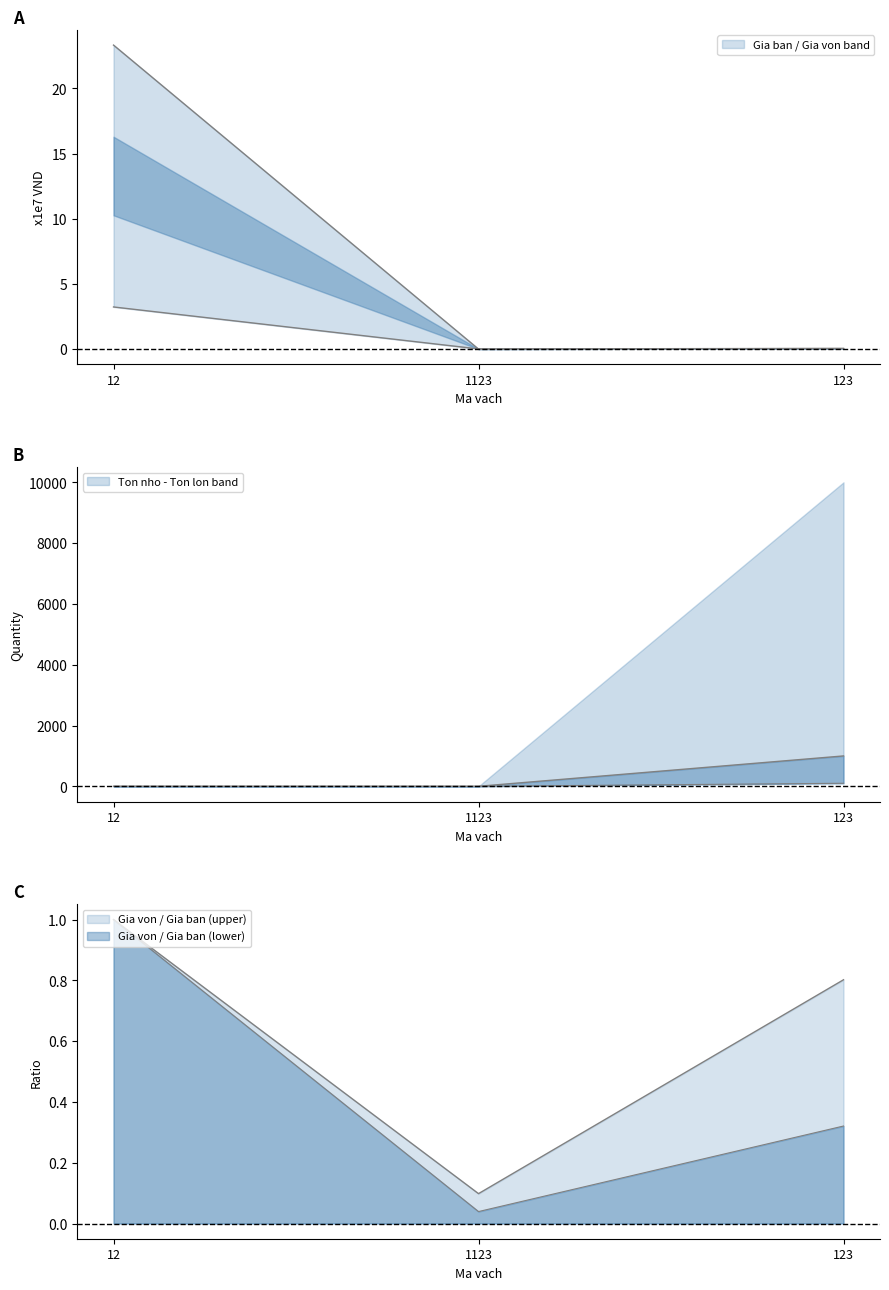

How many data points does each series have?

3